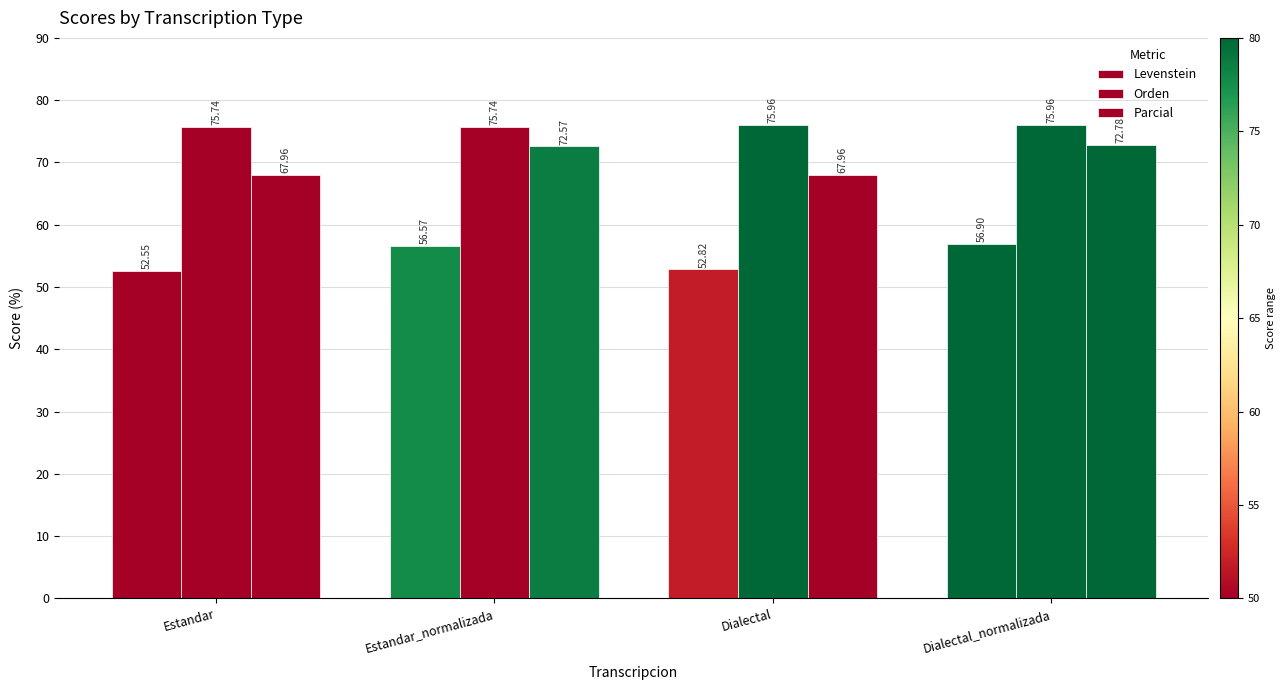

Is it true that Levenstein equals 52.8 at Dialectal?

True